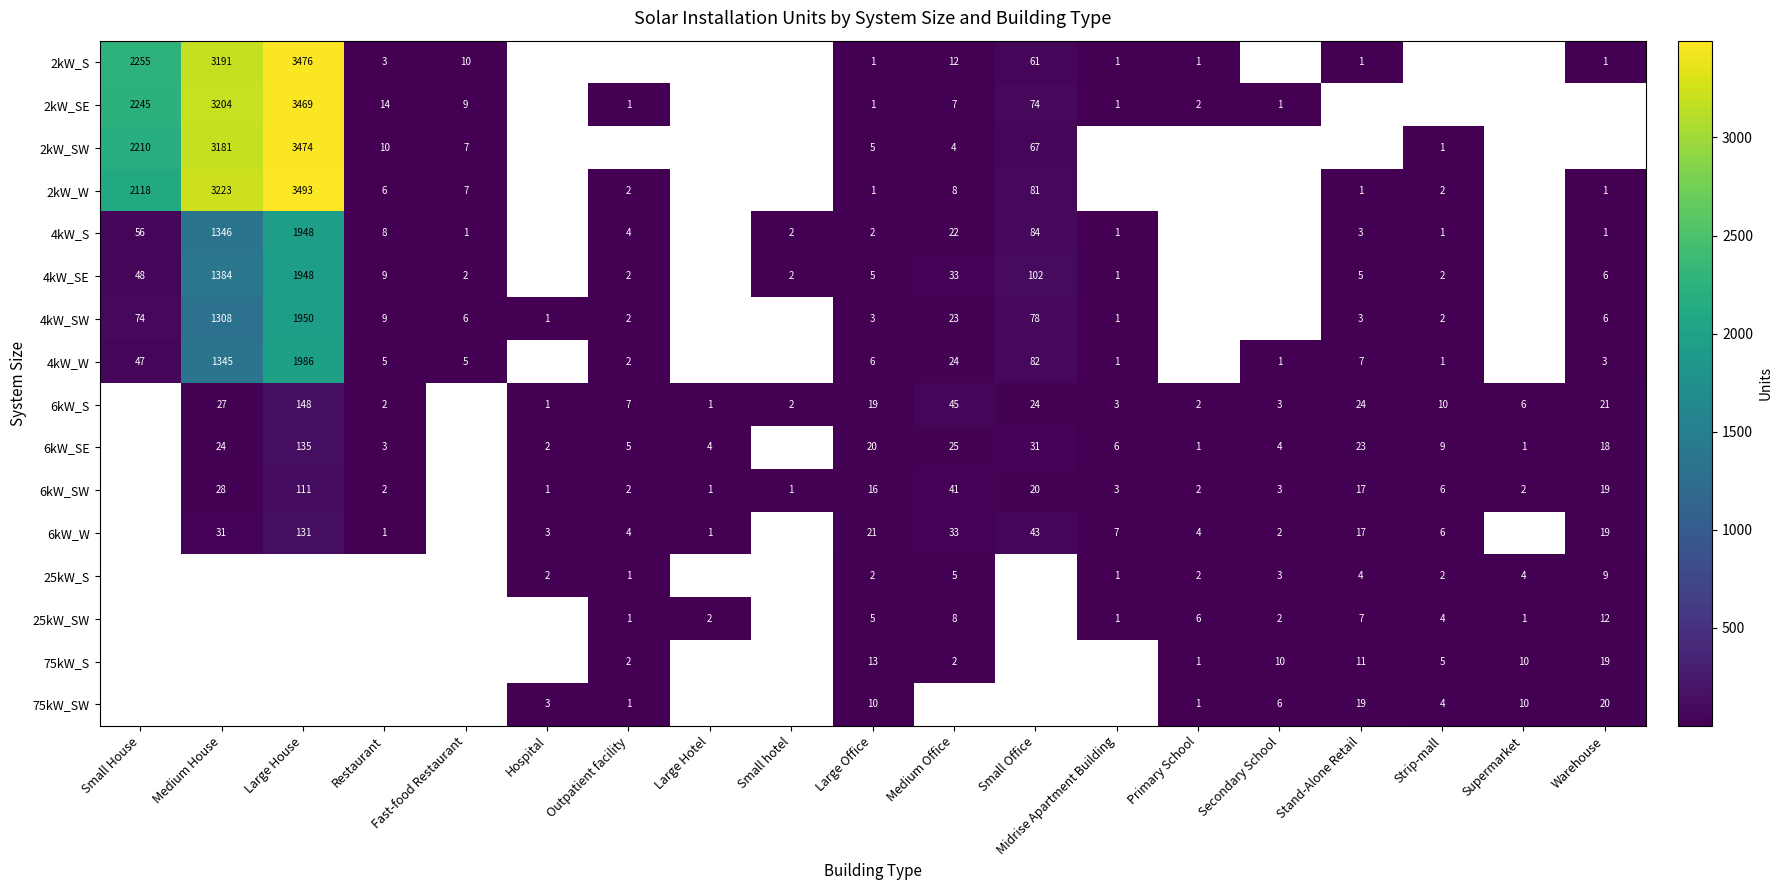

Is the value of 6kW_W at Stand-Alone Retail greater than the value of 25kW_S at Supermarket?

Yes